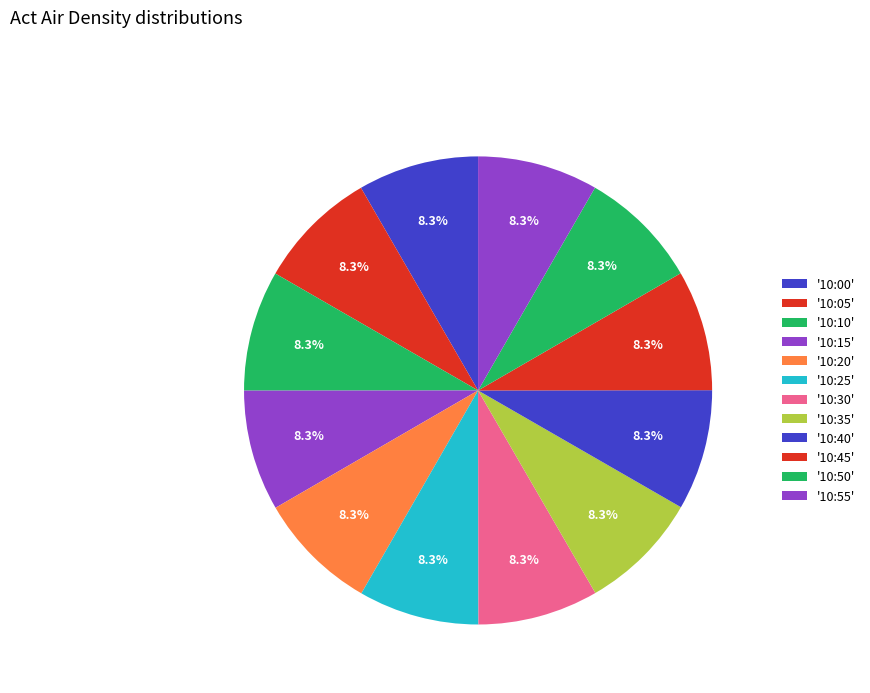

Count the number of slices in the pie.

12